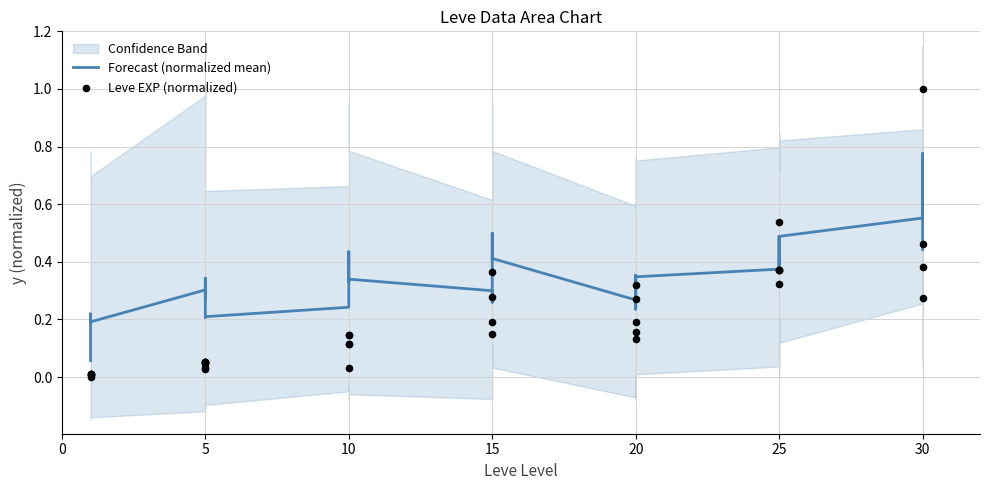

Which series has the largest total across all categories?

Forecast (normalized mean)